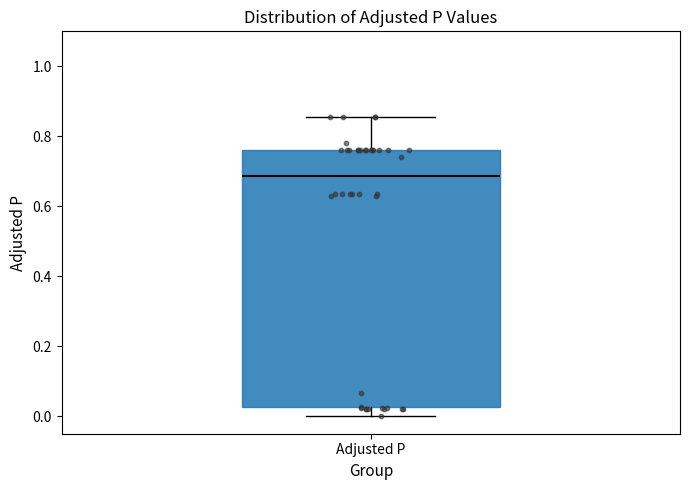

Read this box plot against the y-axis: the position of the median line, the range covered by the box, and the ends of both whiskers. The values are not printed on the chart, so give them approximately, as read against the axis.

median 0.68, box 0.02 to 0.76, whiskers 0.00 to 0.86